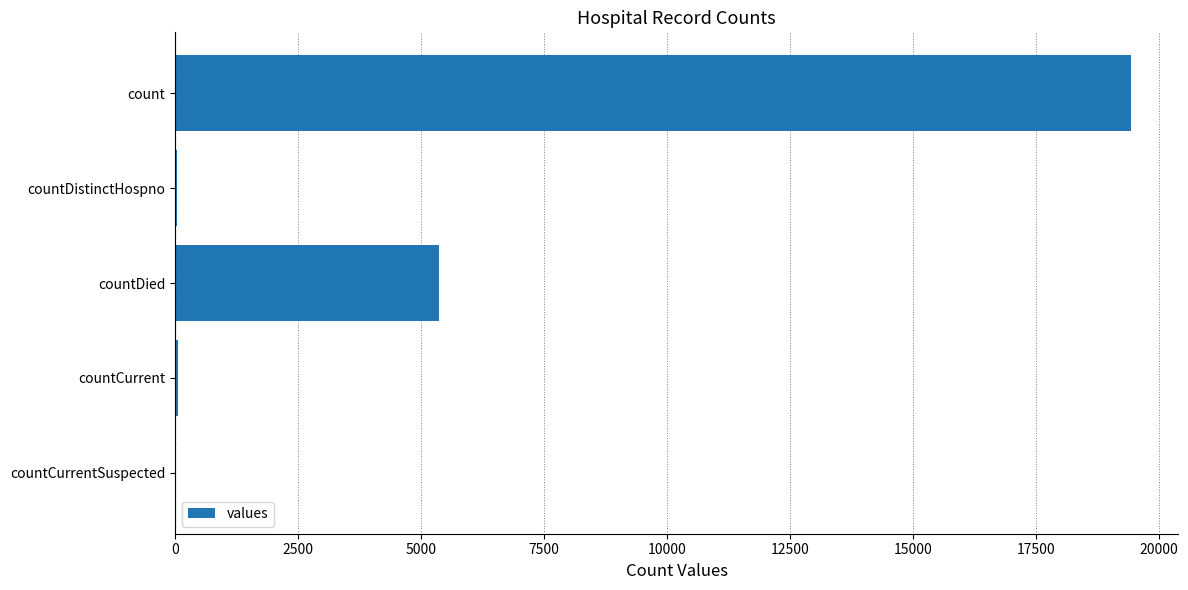

What is the sum of all values?

24875